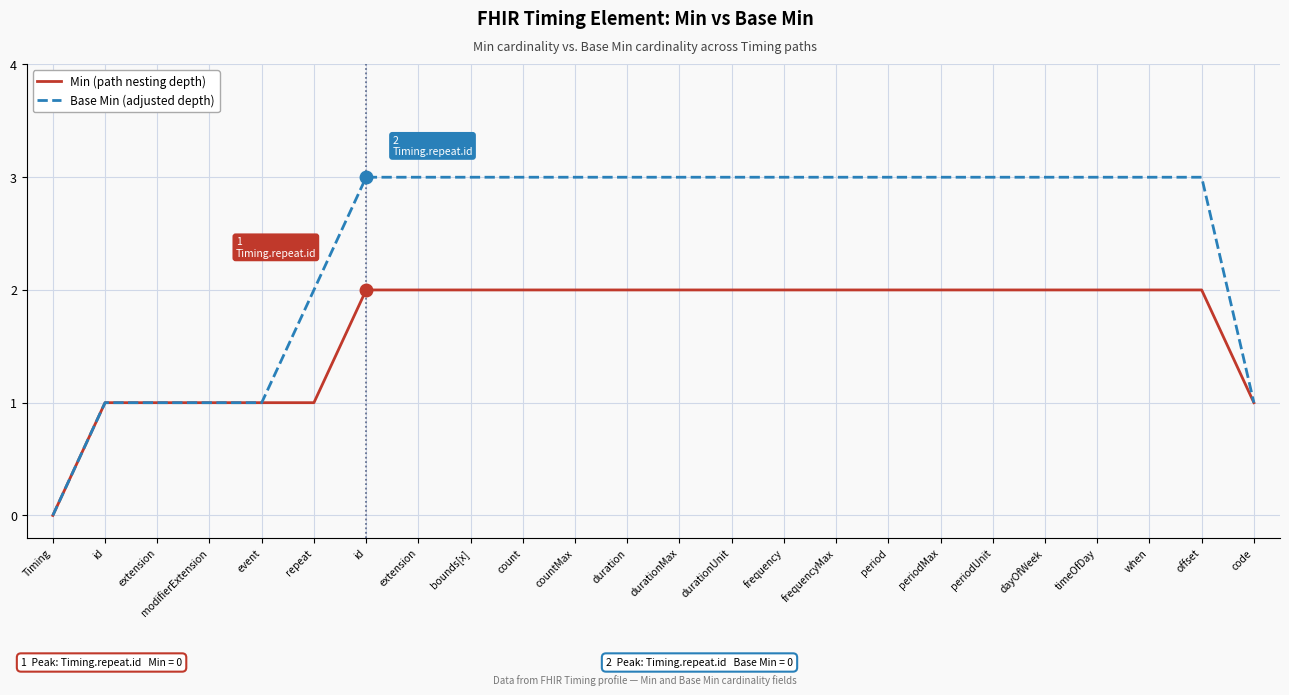

What is the label of the 12th point from the right?

durationMax